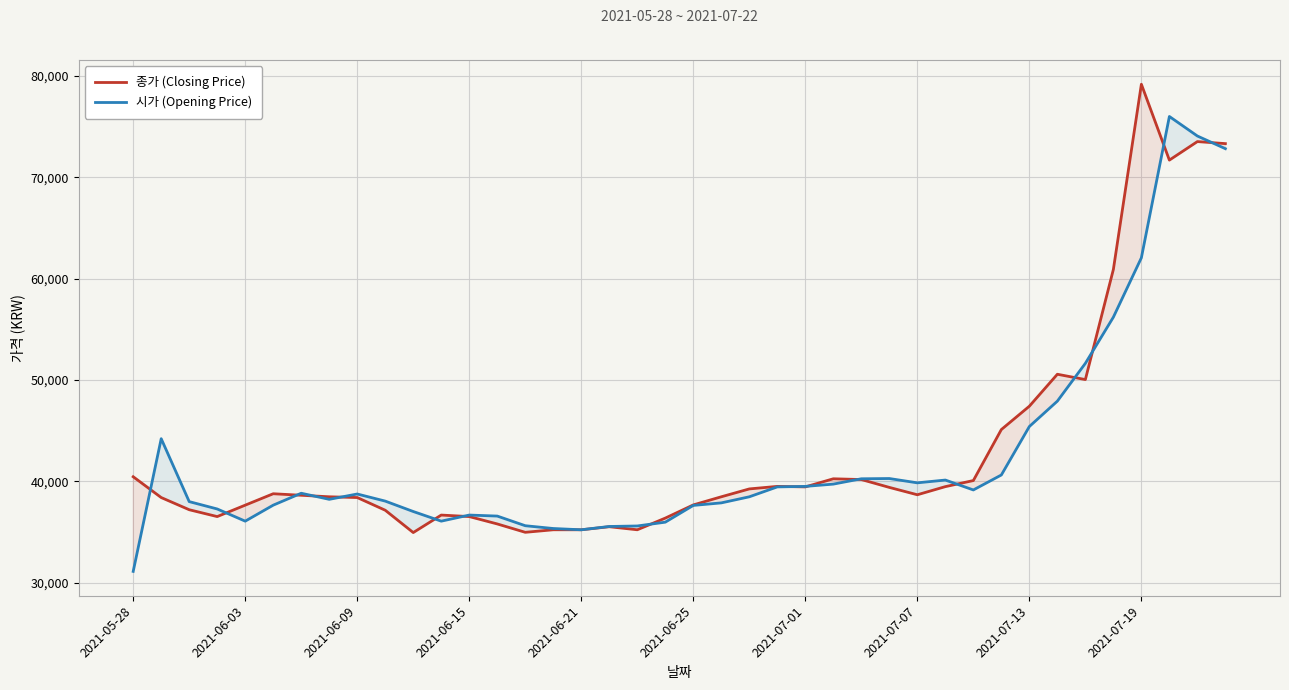

What is the smallest value displayed?

31127